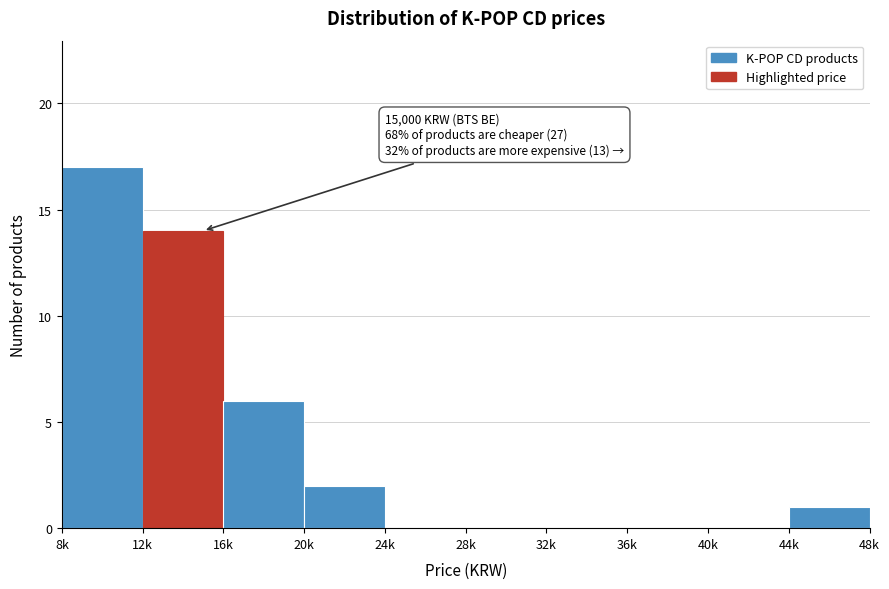

Reading right to left, transcribe all the data shown in this chart.

44k=1	40k=0	36k=0	32k=0	28k=0	24k=0	20k=2	16k=6	12k=14	8k=17